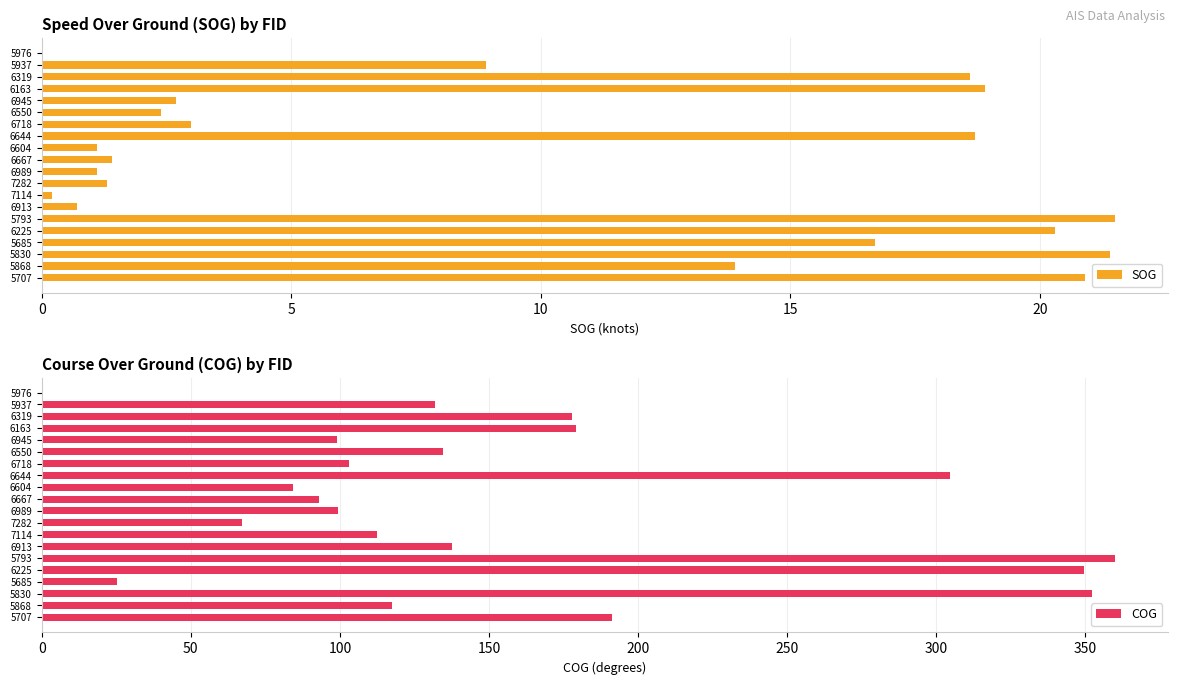

Are the bars grouped side by side (vs. stacked)?

Yes